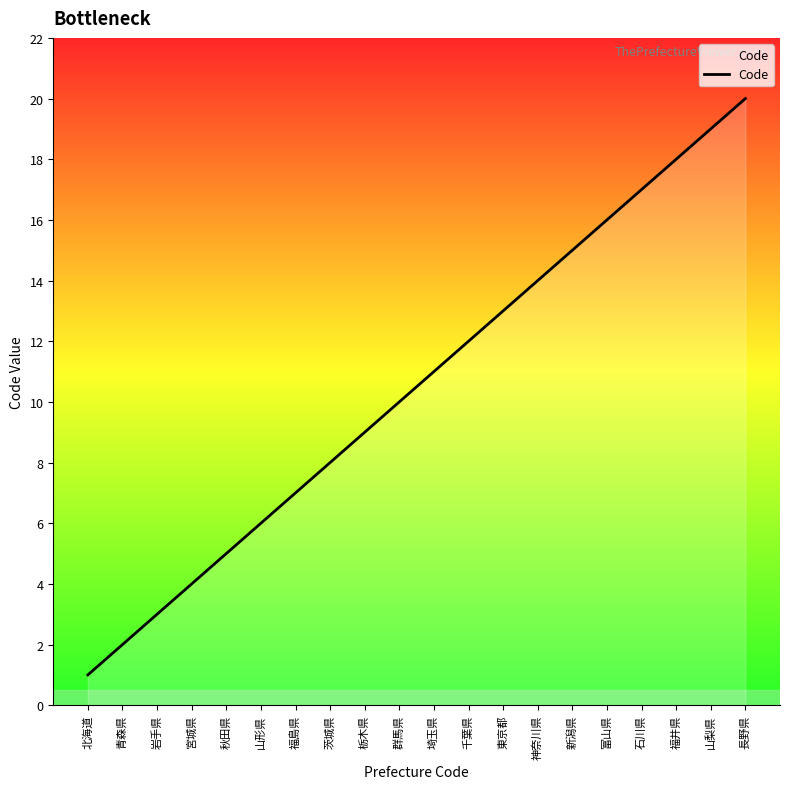

Is it true that the value at 宮城県 is 1?

False